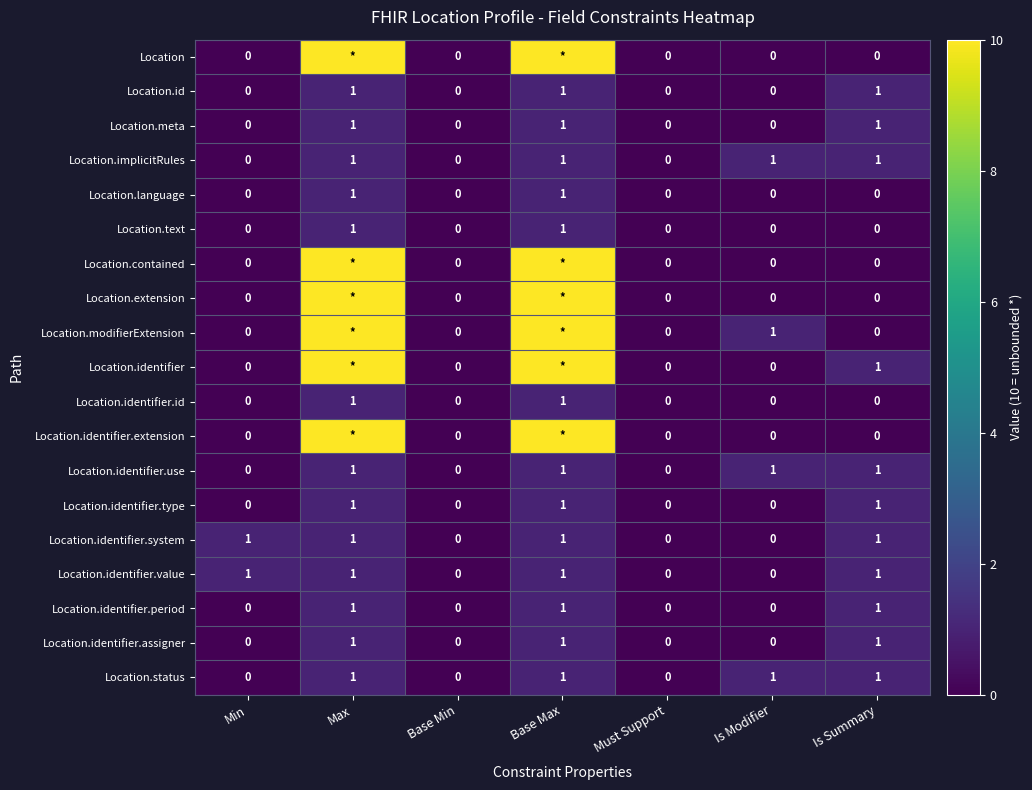

How many Location.identifier.period values are between 0 and 1?

7